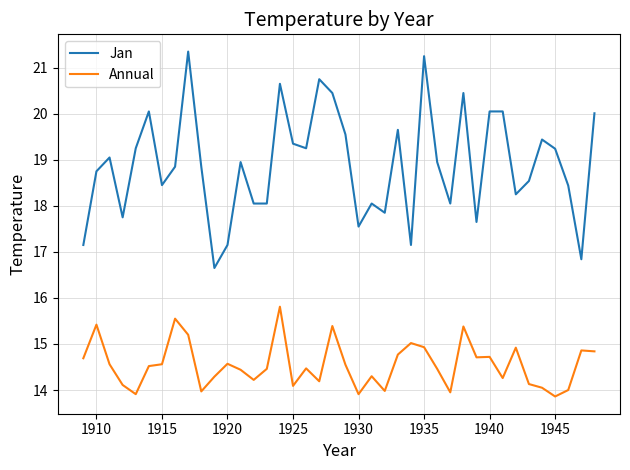

What is the average value of the Annual series?

14.6